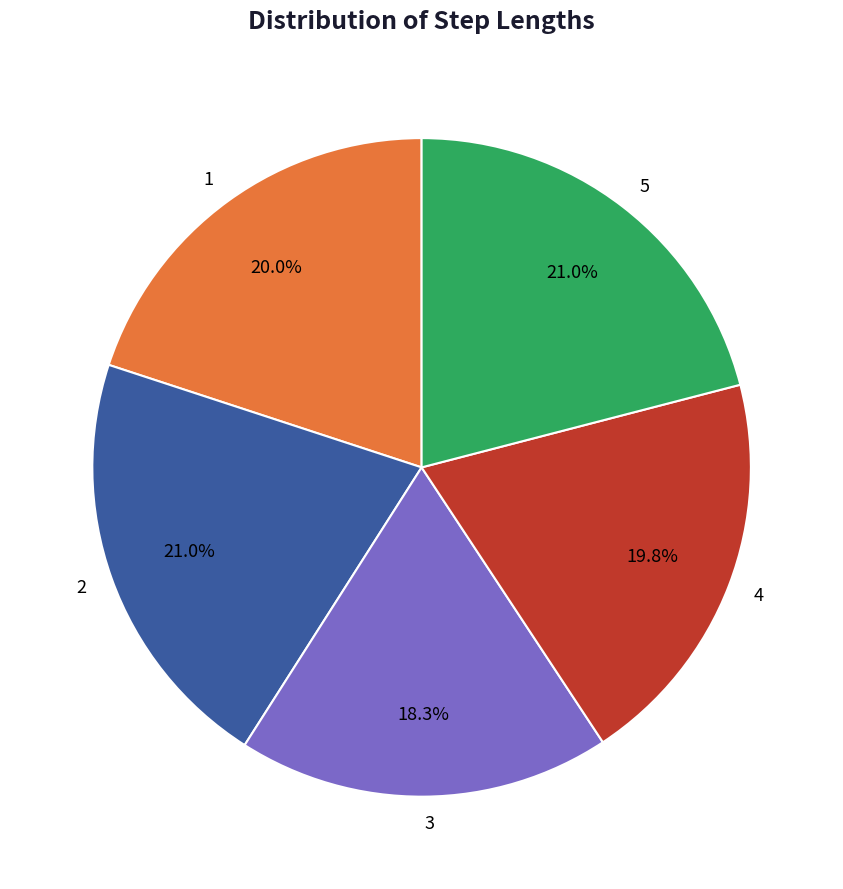

Count the number of slices in the pie.

5